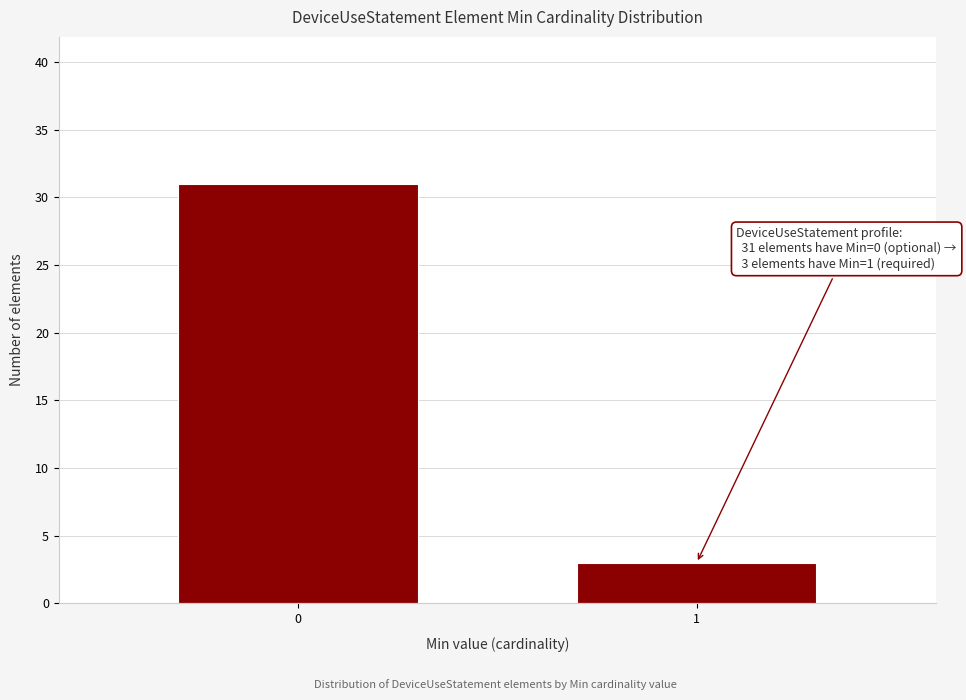

Reading left to right, what are all the values shown in this chart?

0=31	1=3